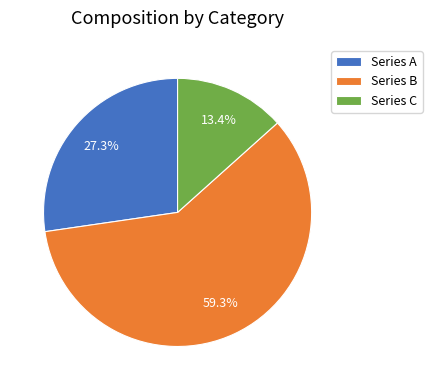

What is the ratio of the value at Series A to the value at Series C?

2.0